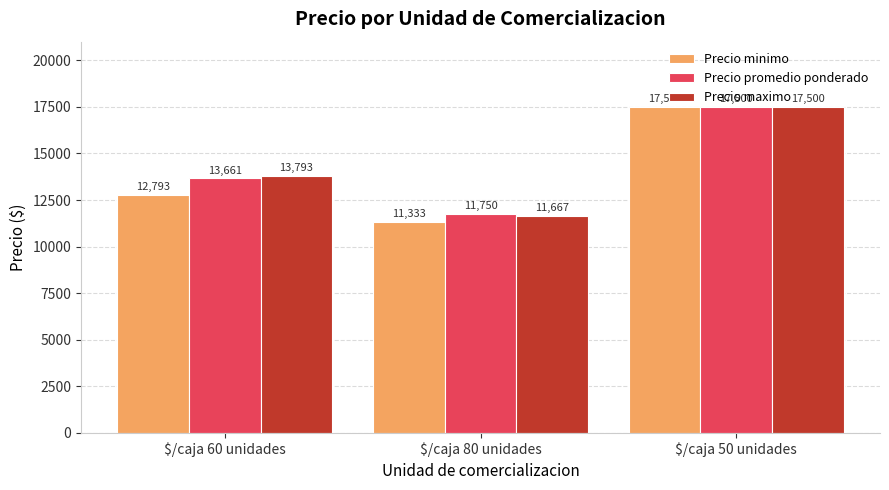

Count the Precio maximo values in the range 11667 to 17500.

3